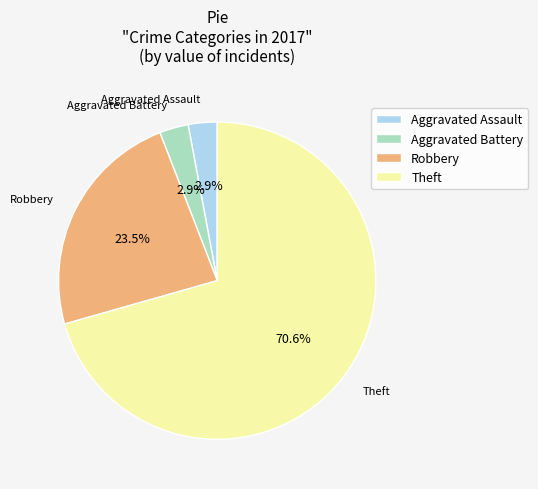

Which slice is the largest?

Theft